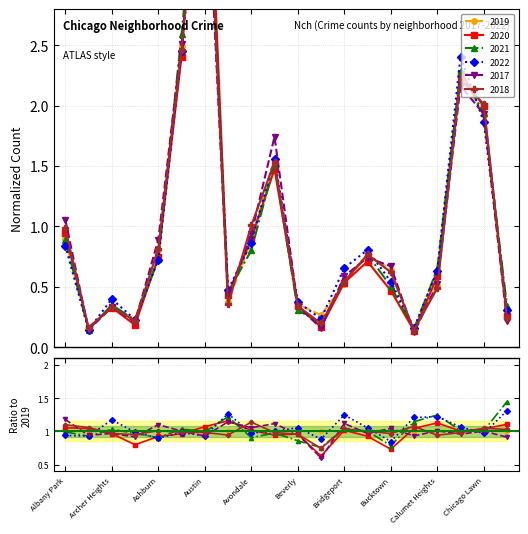

Rank the series at Beverly from lowest to highest value.

2021, 2017, 2018, 2020, 2019, 2022